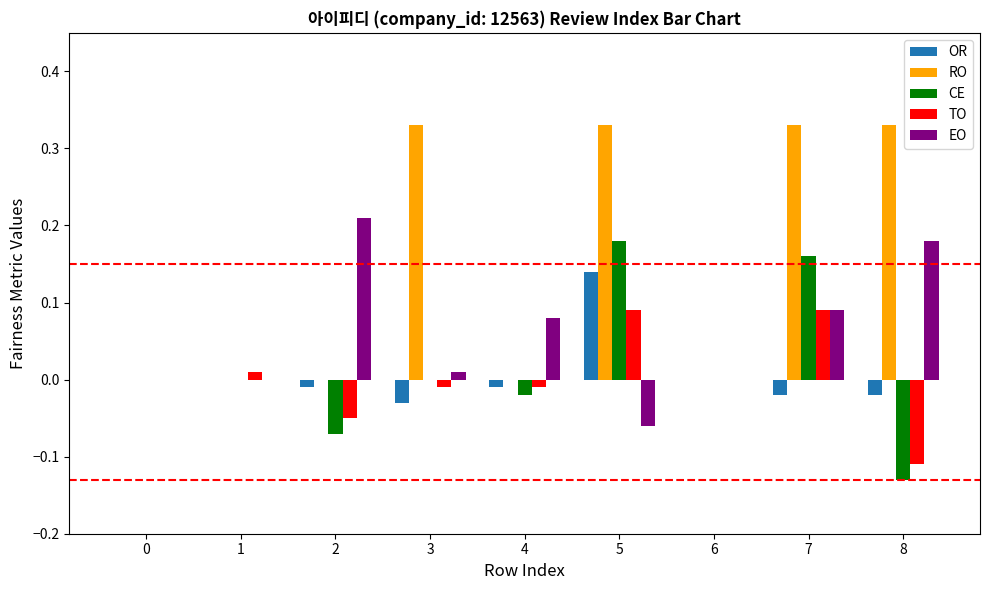

Is it true that CE equals -0.0 at 4?

True